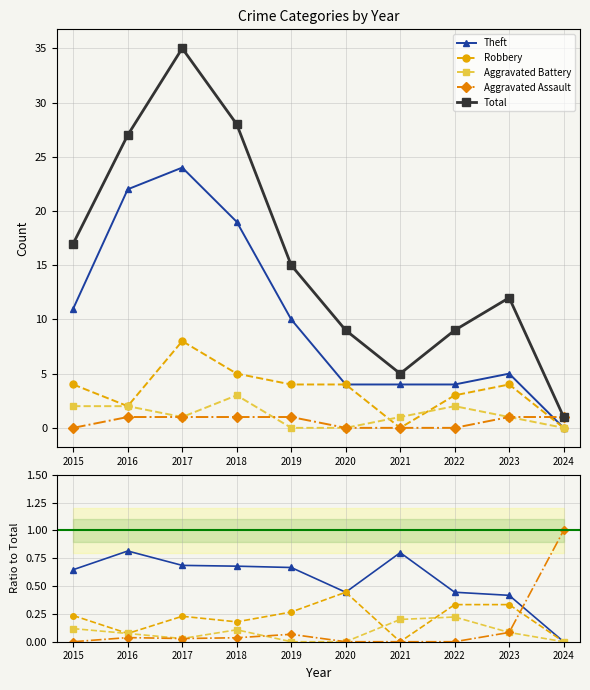

Which series ends up on top after the final intersection of Aggravated Assault and Aggravated Battery?

Aggravated Assault